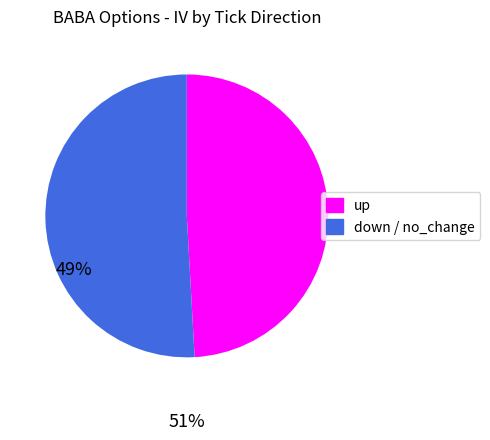

Does any single category account for the majority?

Yes